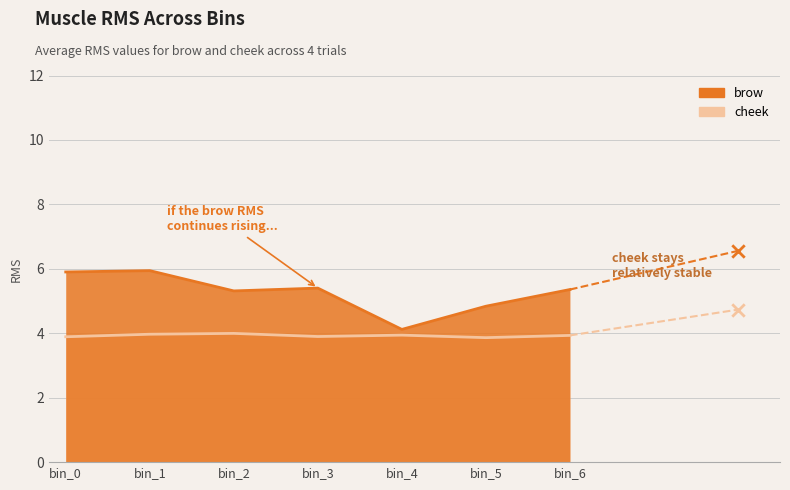

At which category is the sum across all series the highest?

bin_1